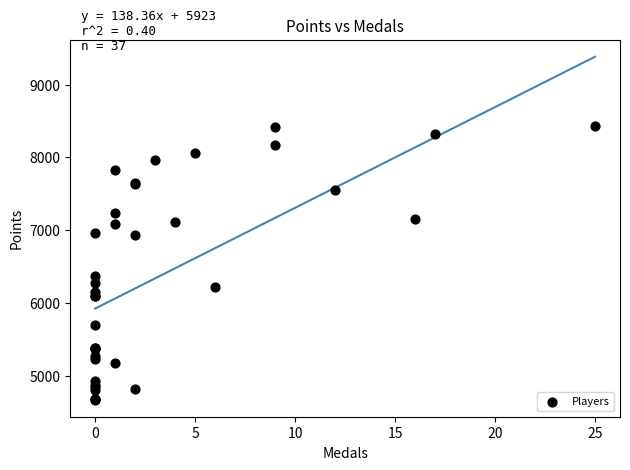

What Y value in the scatter plot is closest to 6550?

6369